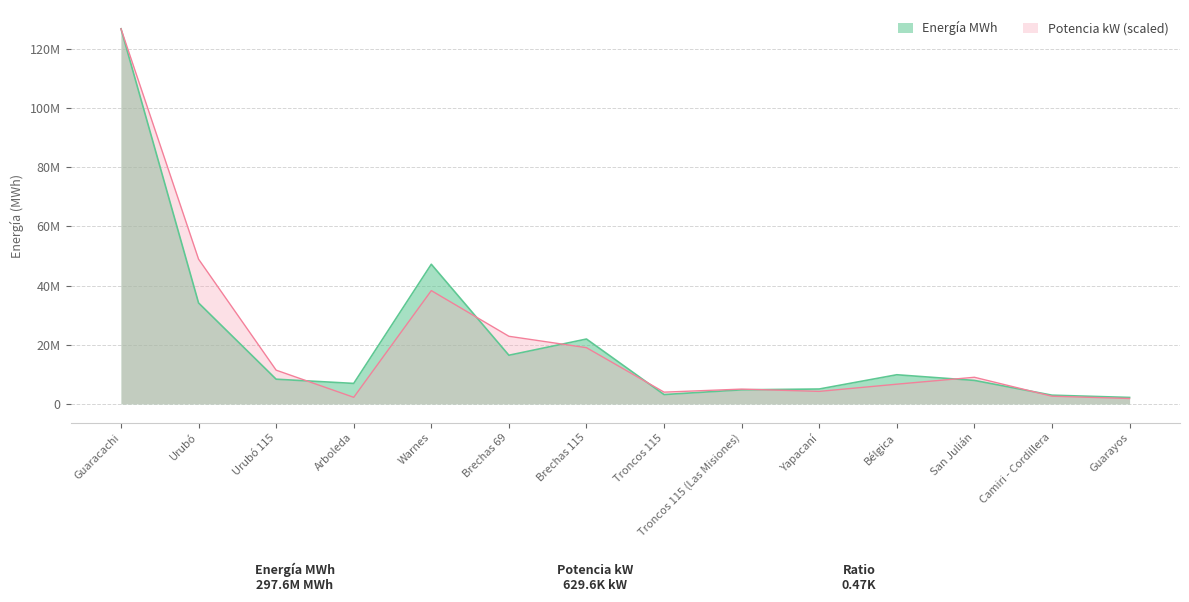

Which series has the largest range (max minus min)?

Potencia kW (scaled)